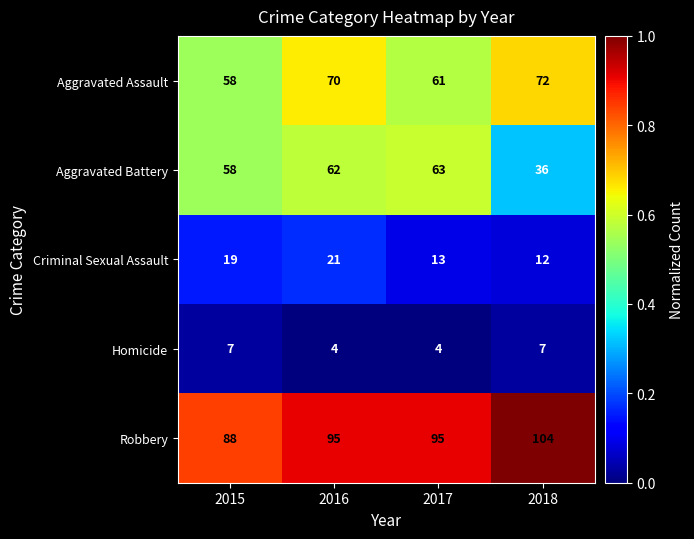

How many Criminal Sexual Assault values are between 13 and 21?

3